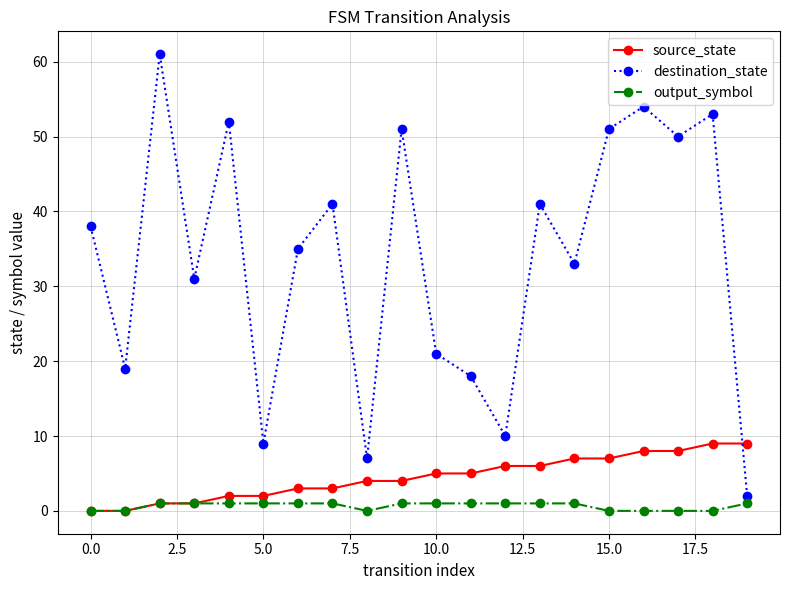

True or false: destination_state and source_state cross at least once.

True